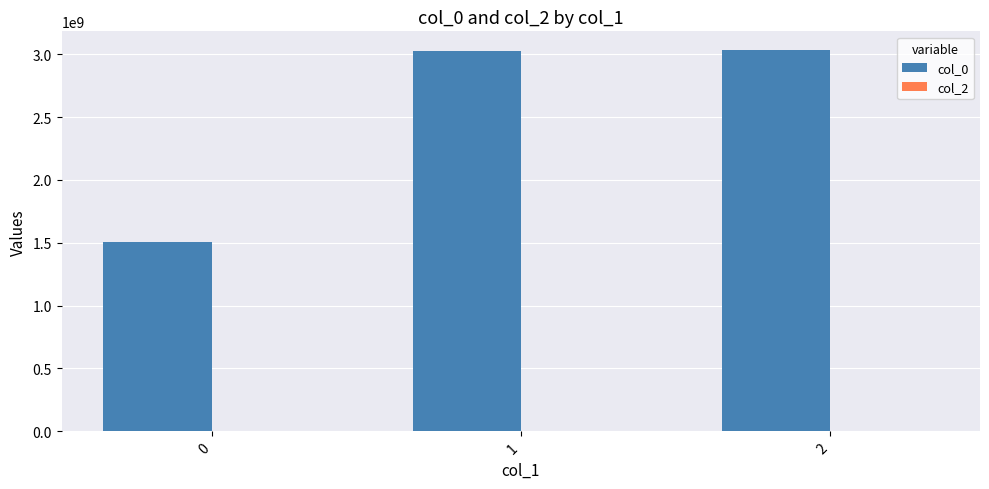

What is the value of the 3rd bar from the left?

3030074117